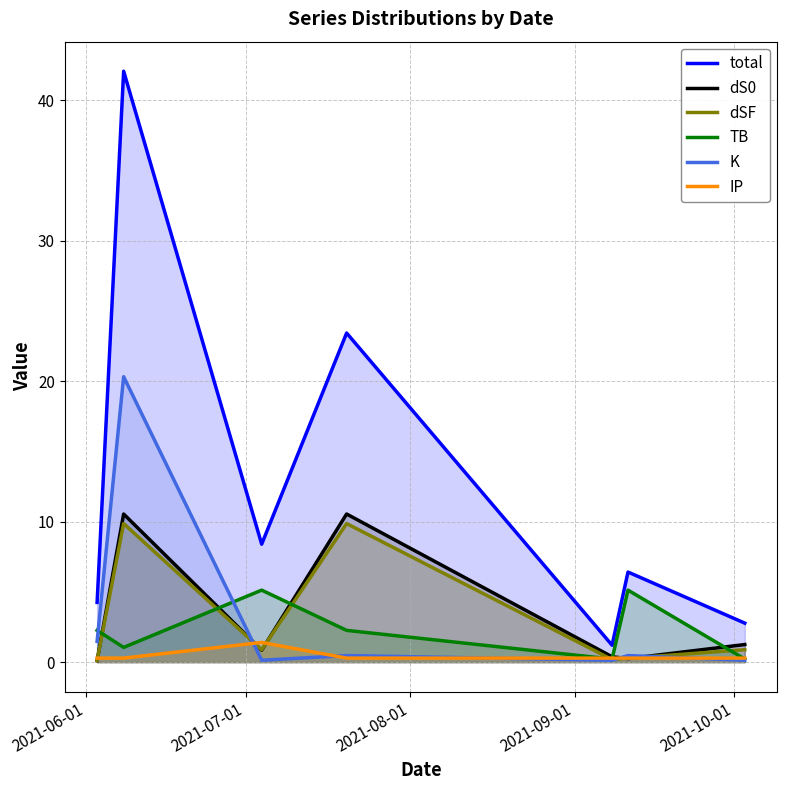

Which series has the largest total across all categories?

total